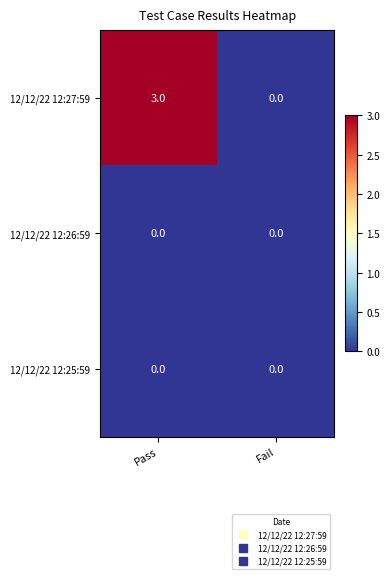

At which category is the sum across all series the highest?

Pass